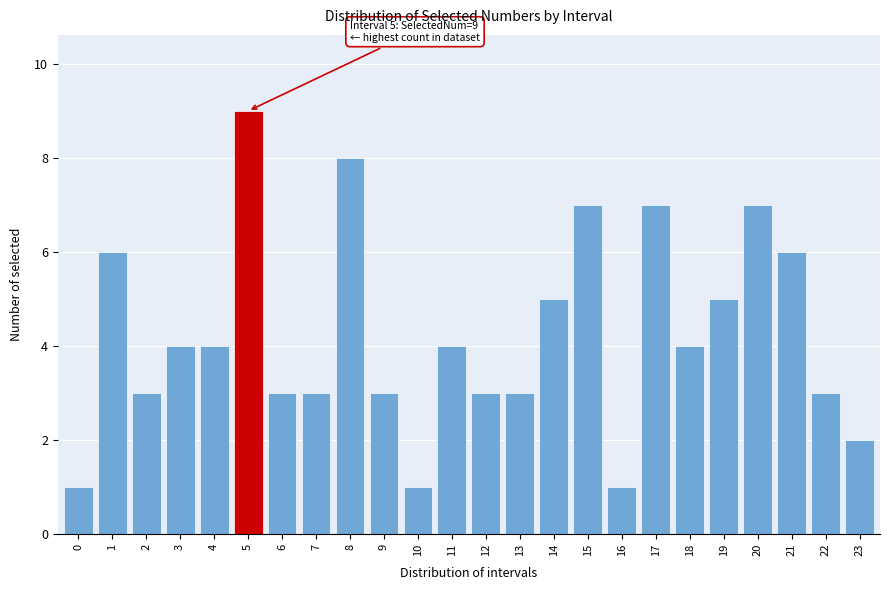

Reading left to right, list all the values displayed in this chart.

0=1	1=6	2=3	3=4	4=4	5=9	6=3	7=3	8=8	9=3	10=1	11=4	12=3	13=3	14=5	15=7	16=1	17=7	18=4	19=5	20=7	21=6	22=3	23=2